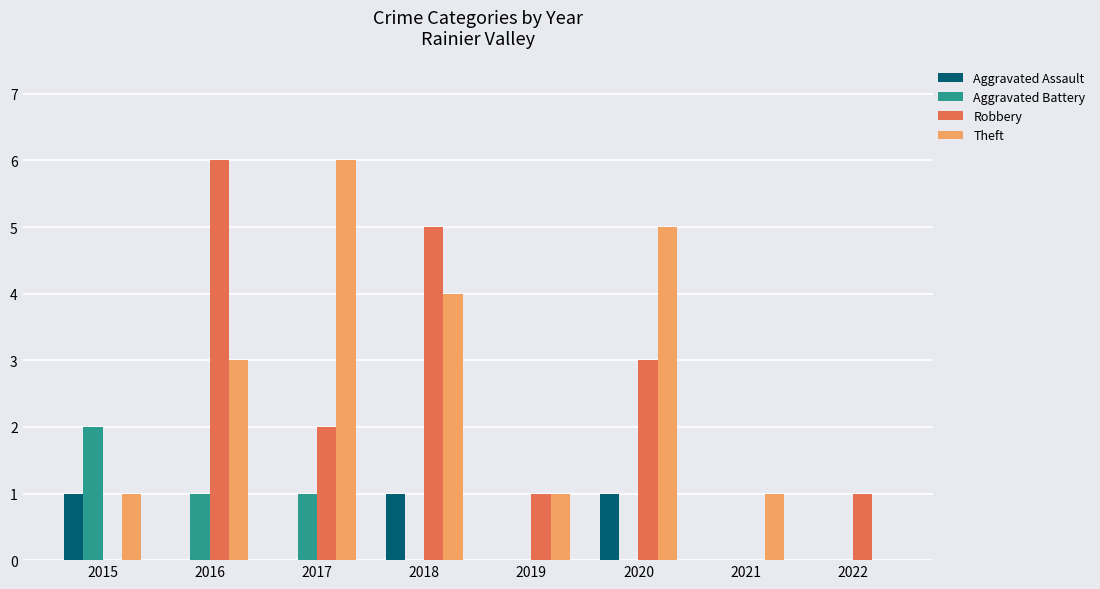

How many values in Theft are above zero?

7